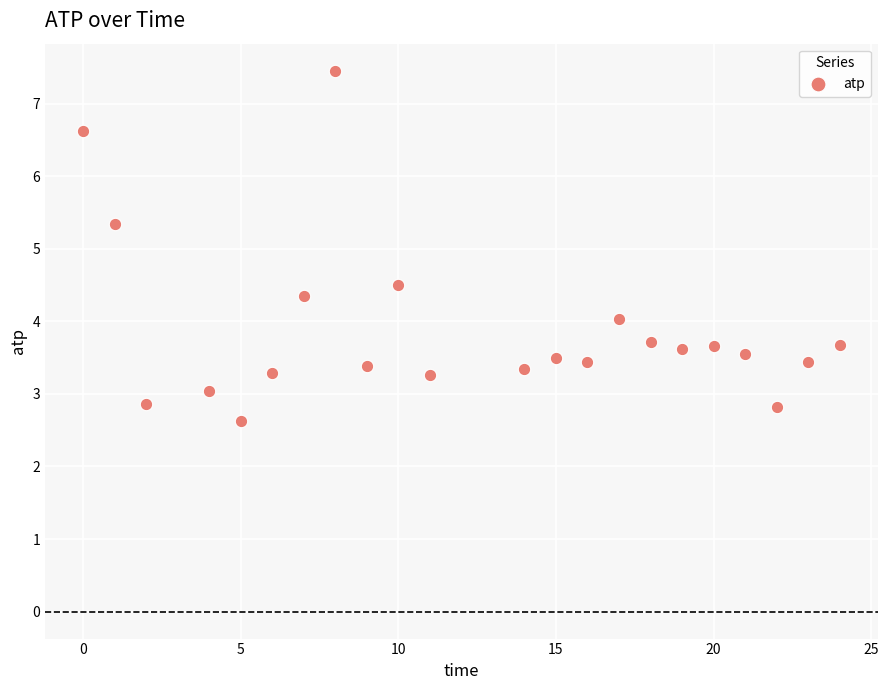

What Y value in the scatter plot is closest to 5?

5.3